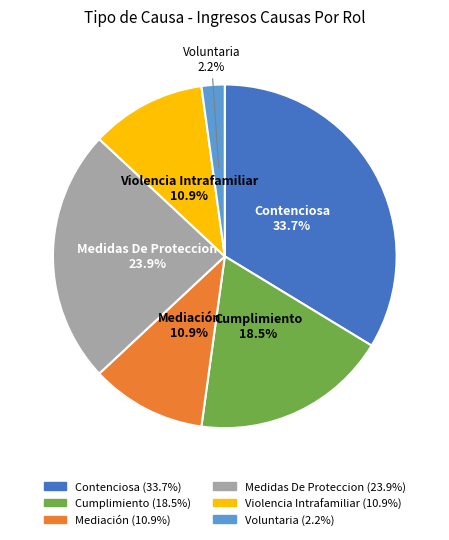

Approximately how many times larger is the value at Voluntaria compared to Cumplimiento?

0.1